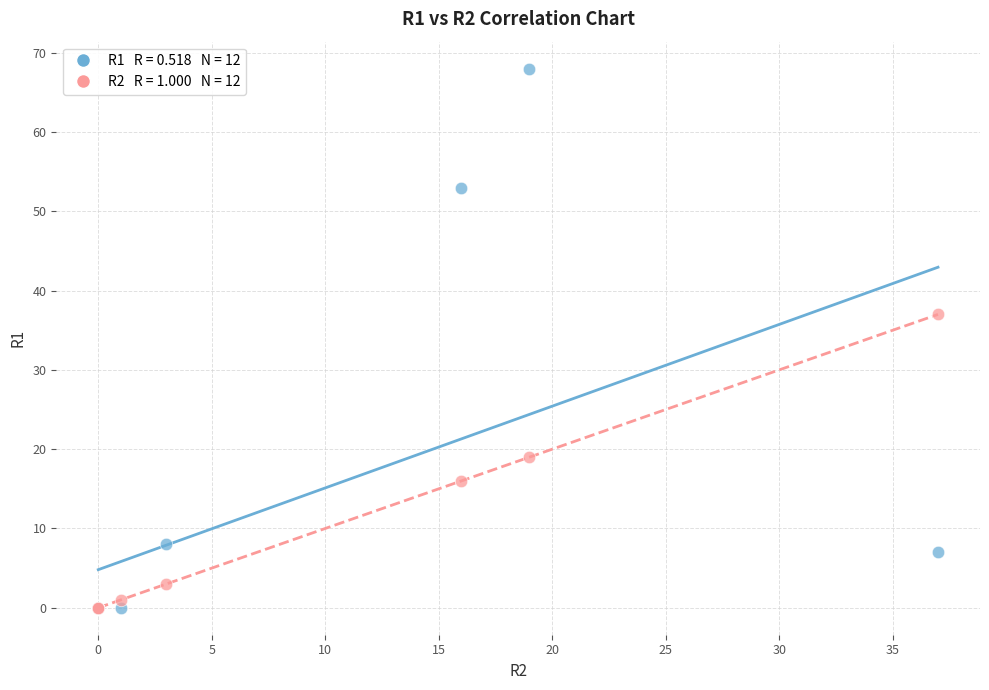

Across all series, what Y value is closest to 34?

37